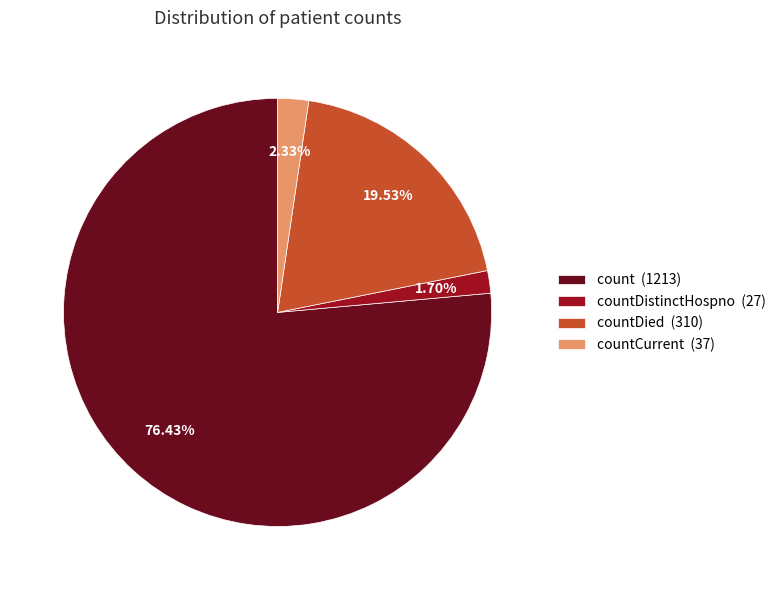

Which has a higher value, countDied (310) or countDistinctHospno (27)?

countDied (310)